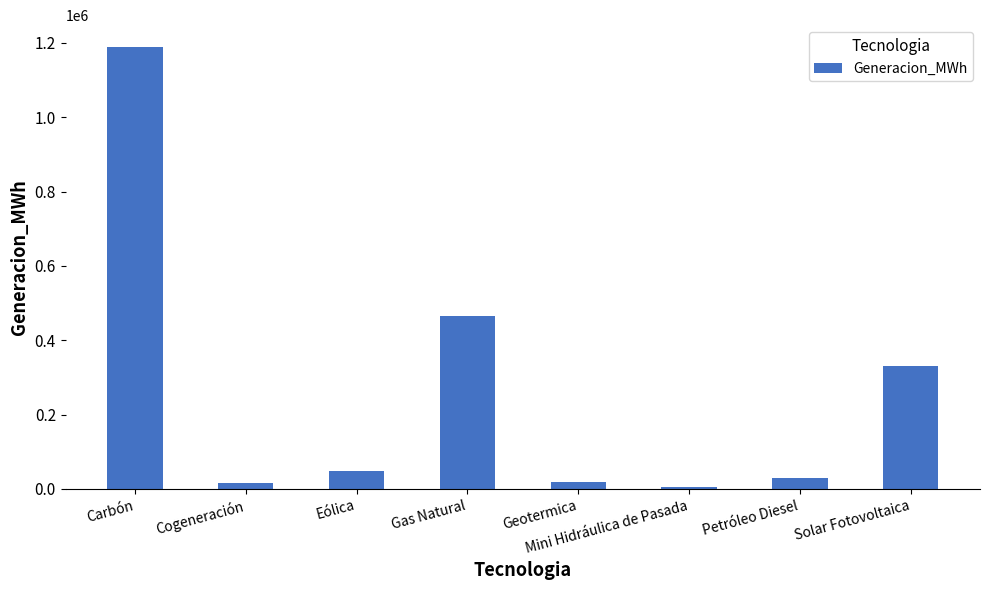

How many distinct data groups are displayed?

1